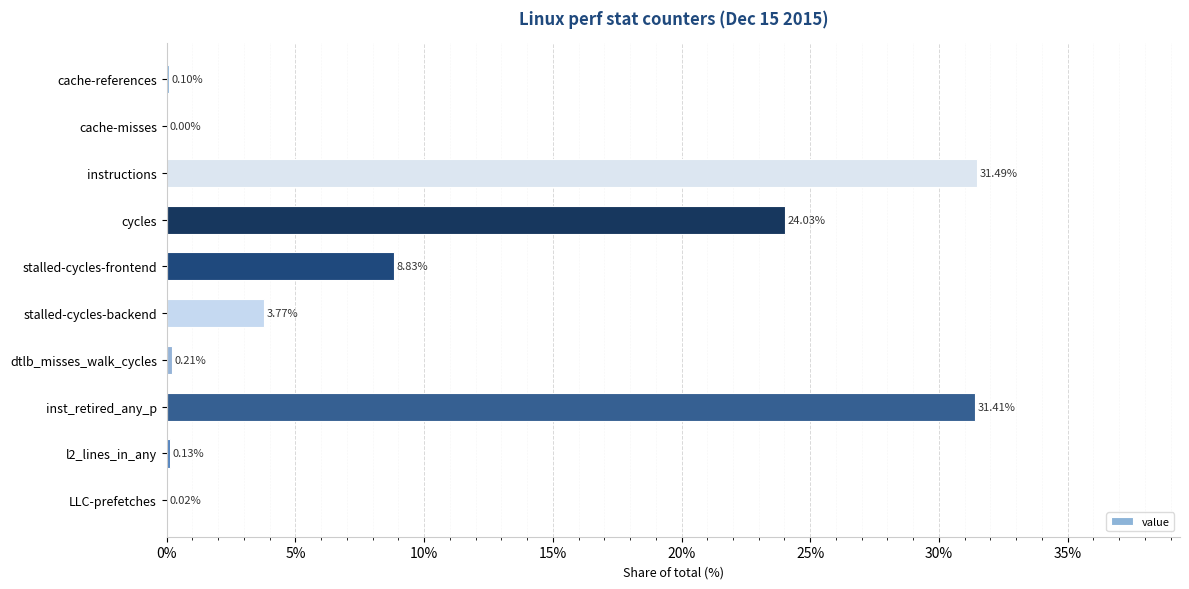

What is the sum of all values?

100.0